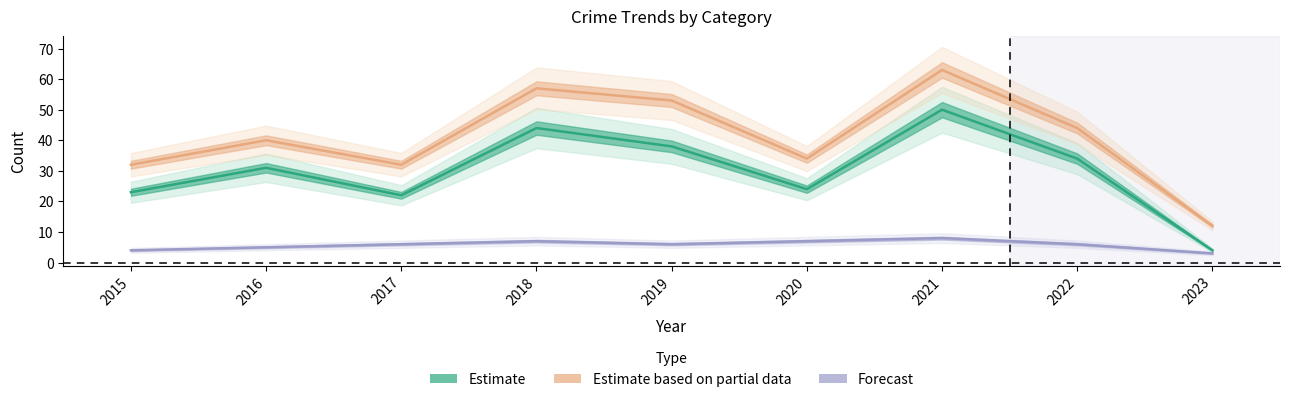

At which label does Forecast reach its peak?

2021